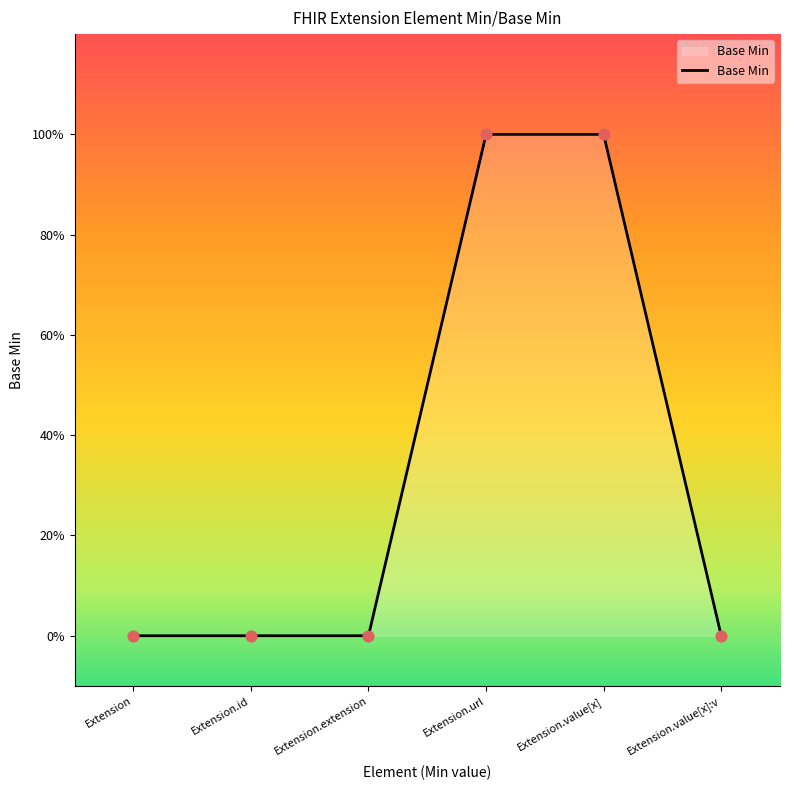

Which has a higher value, Extension or Extension.id?

Extension